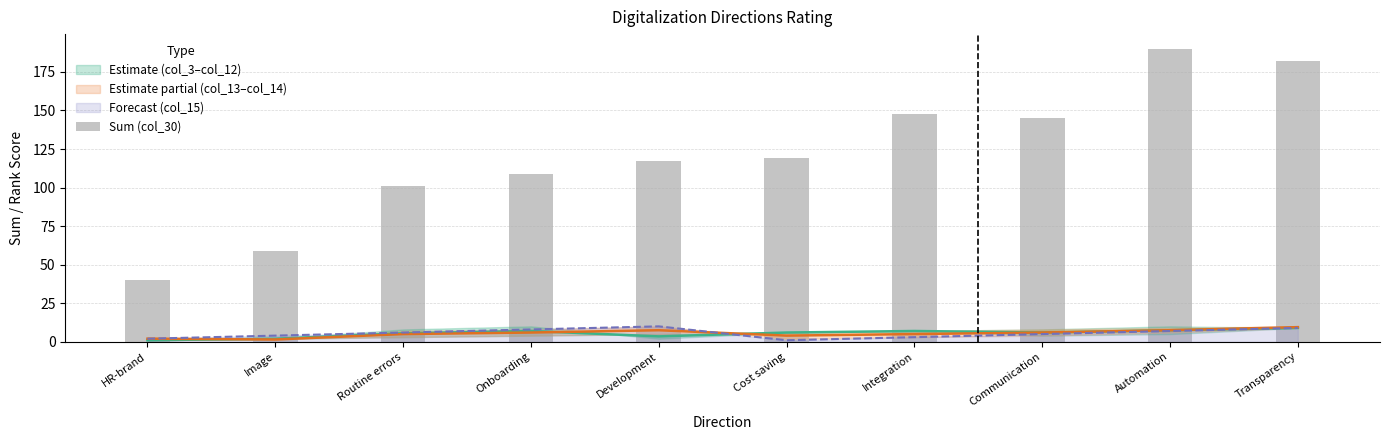

What is the greatest value displayed?

190